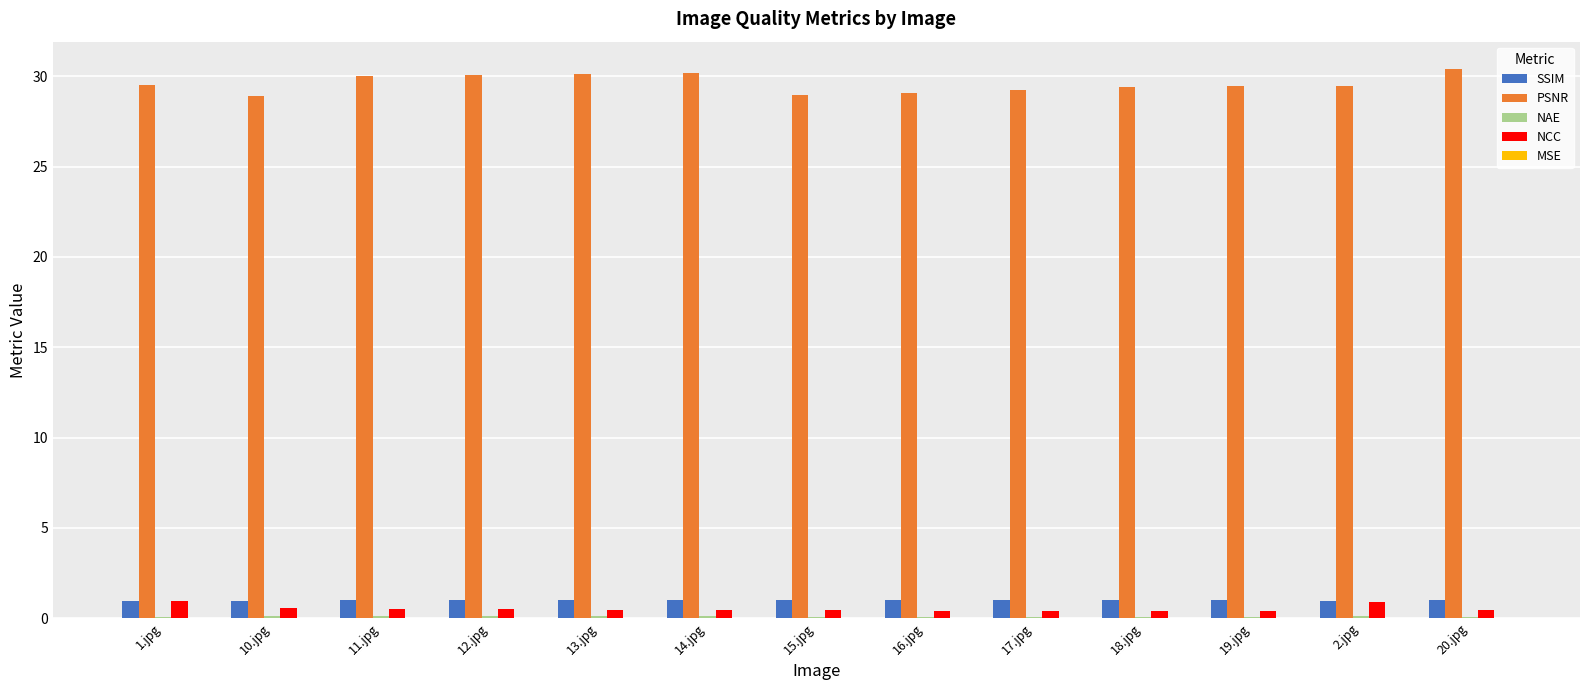

What is the sum of all NCC values?

6.9